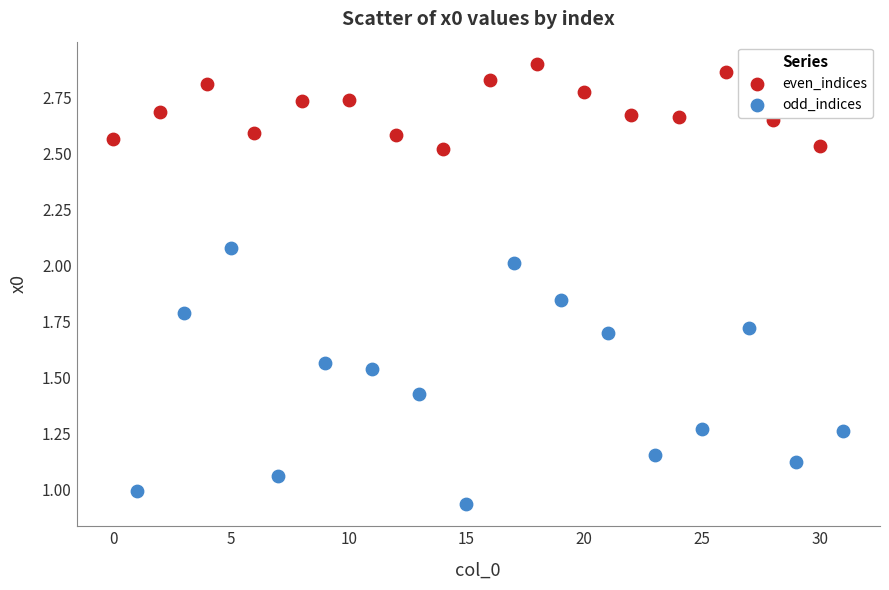

Which series contains the lowest Y value?

odd_indices